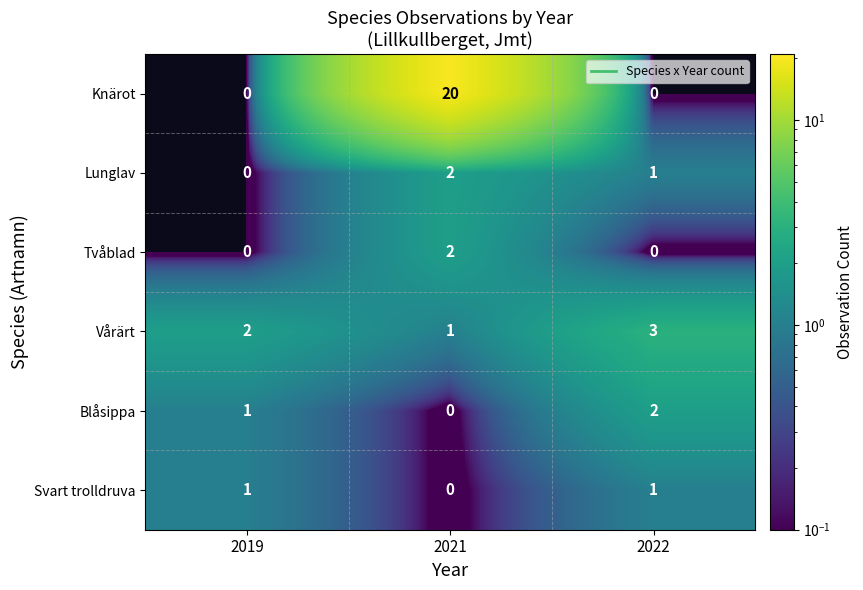

The value of Lunglav at 2021 is 2. True or false?

True